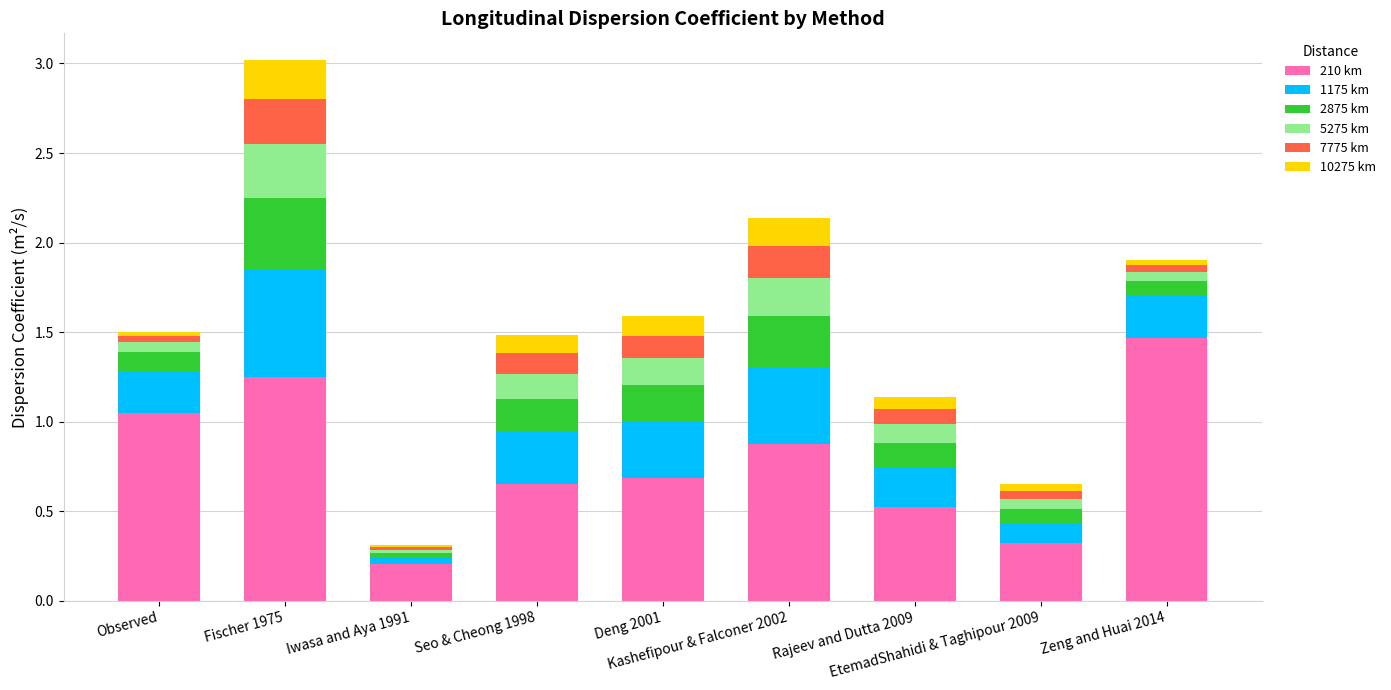

What is the difference between the second highest and second lowest values in the 210 km series?

0.9